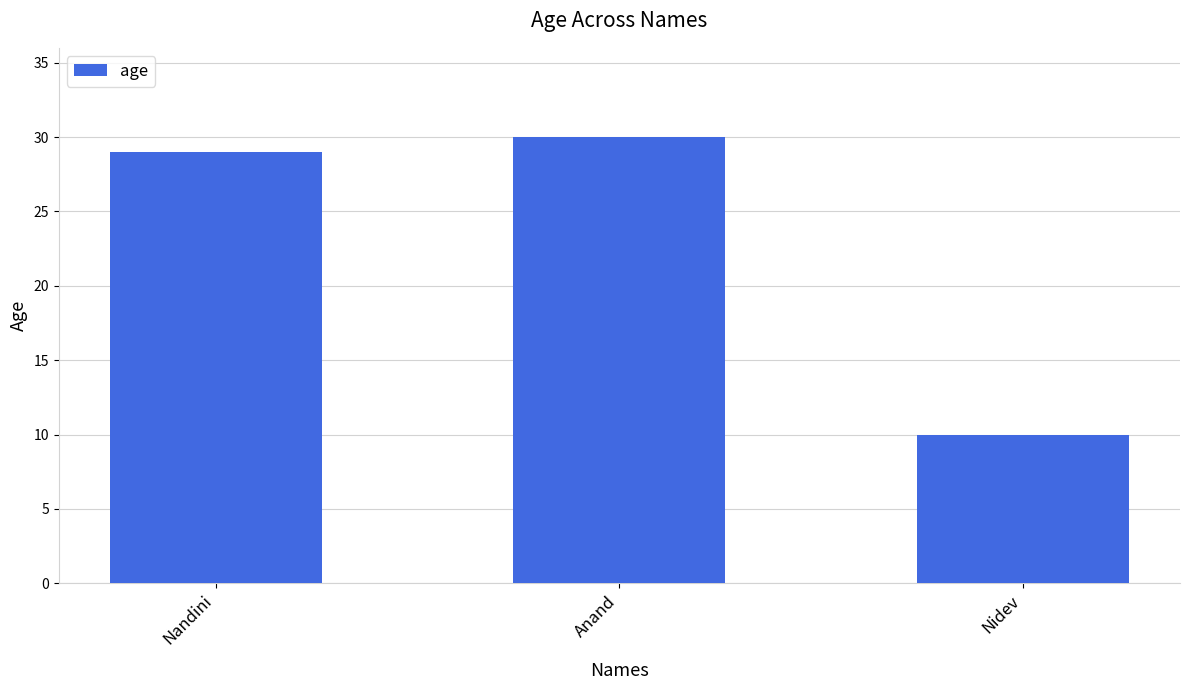

What is the sum of all values?

69